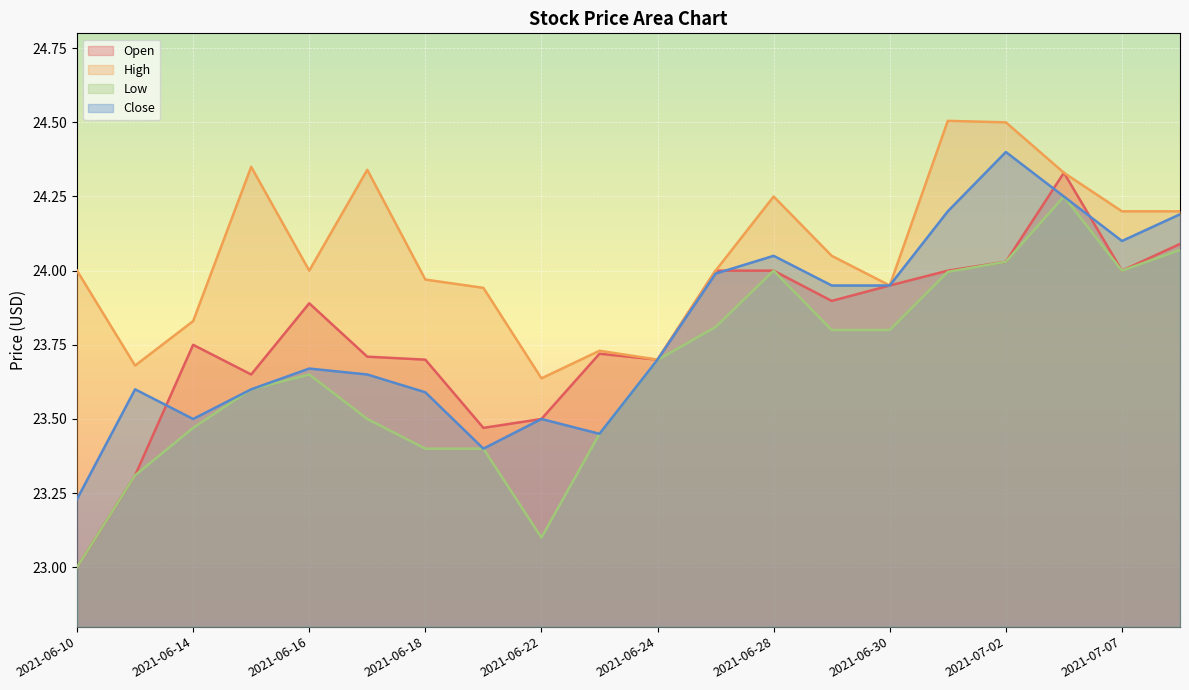

What is the label of the 19th point from the right?

2021-06-11